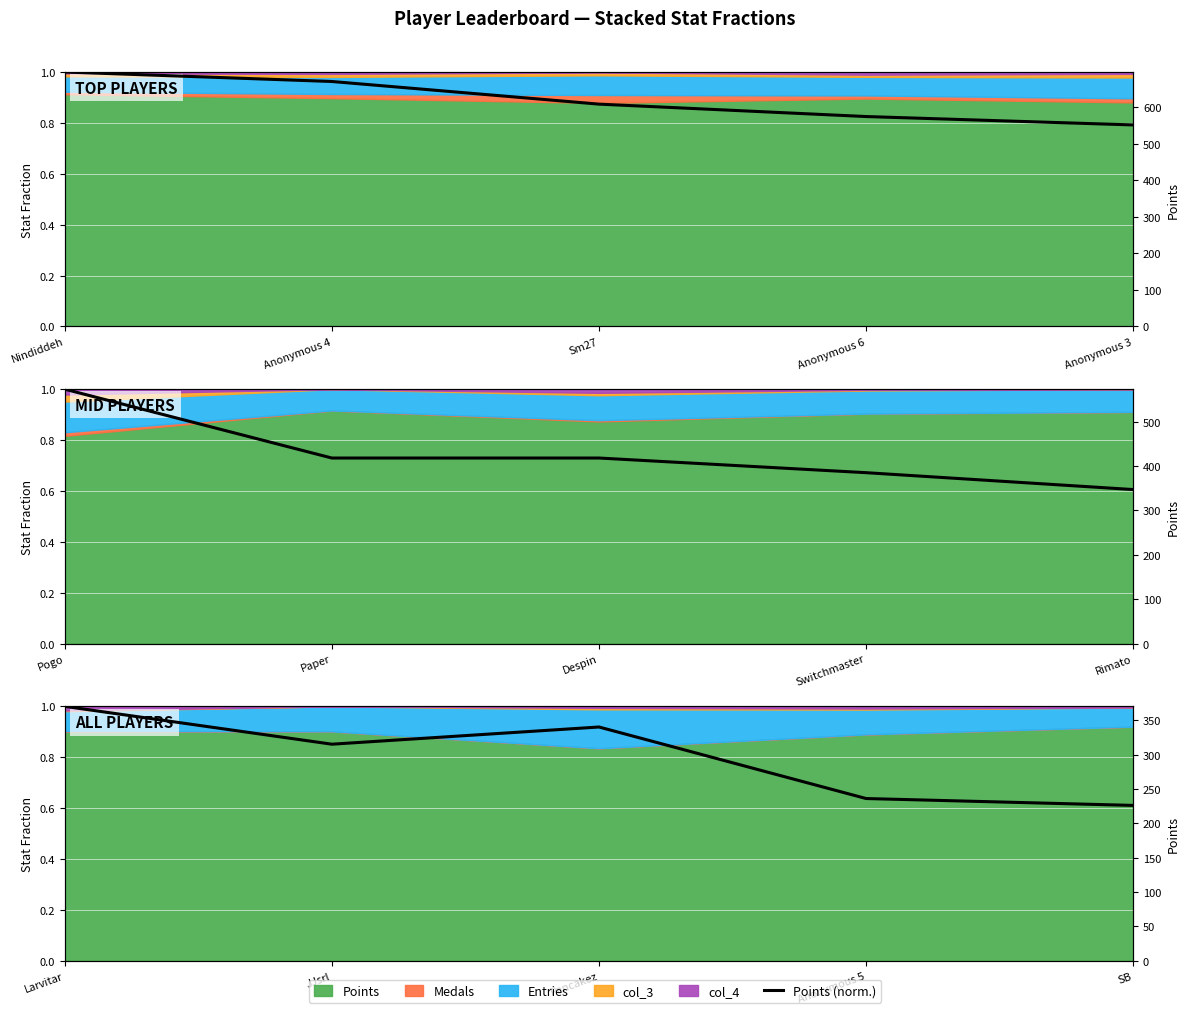

How many points are lower than both their immediate neighbors (excluding endpoints)?

1